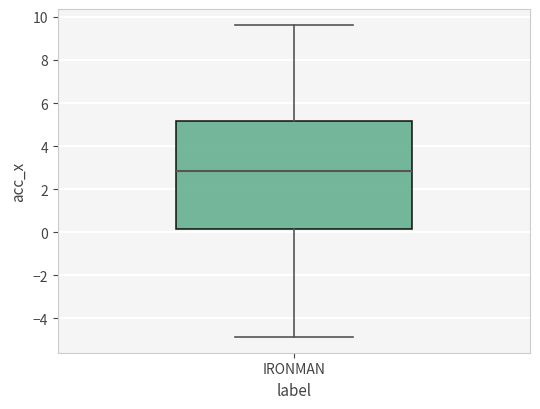

Transcribe this box plot: give where the median line is, the range the box spans, and where the two whiskers end, as read against the y-axis. The values are not printed on the chart, so give them approximately, as read against the axis.

median 2.8, box 0.2 to 5.2, whiskers -4.8 to 9.6